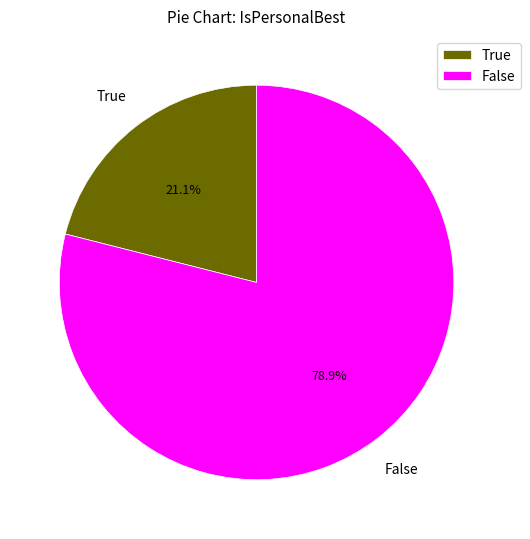

Does False account for over 50% of the chart?

Yes